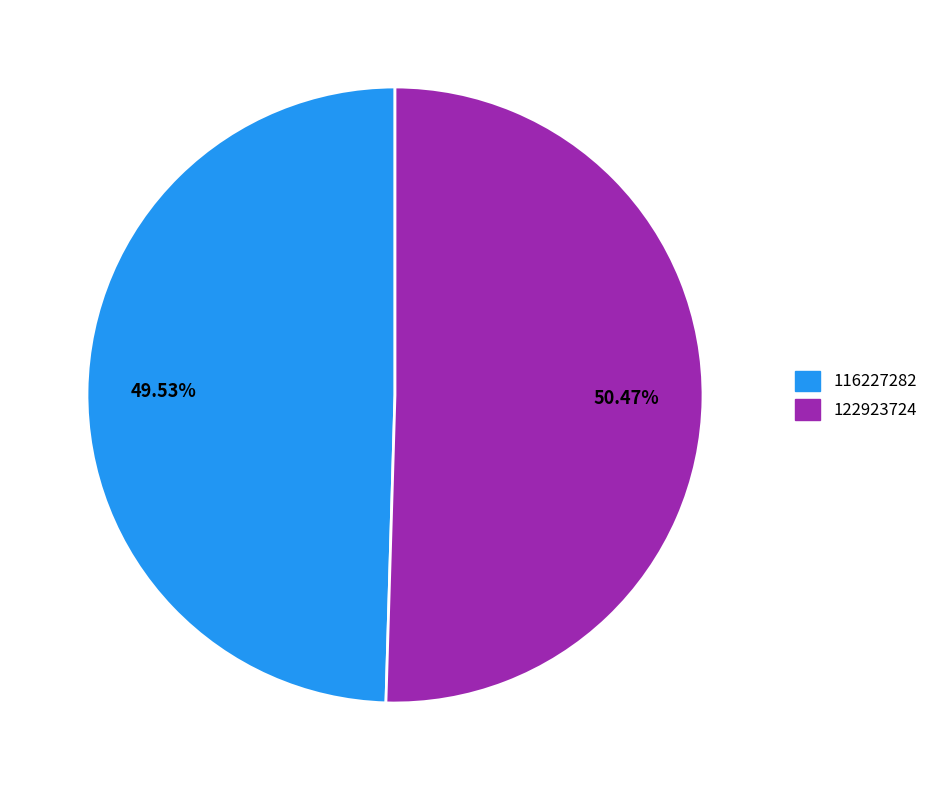

Combined, do 122923724 and 116227282 account for over 50%?

Yes